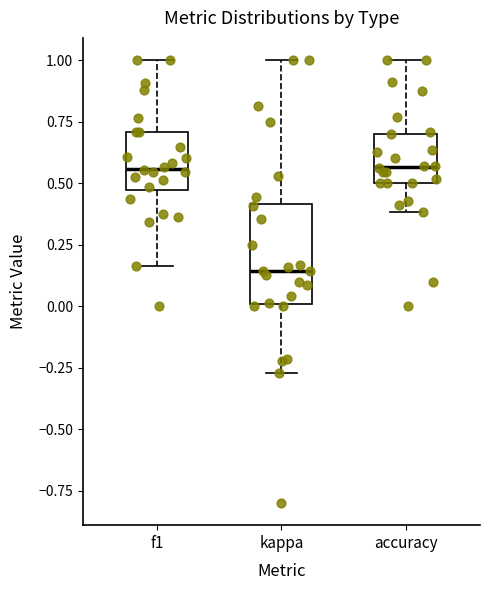

Where is the lower edge of the box for kappa on the y-axis? The values are not printed on the chart, so give them approximately, as read against the axis.

0.00